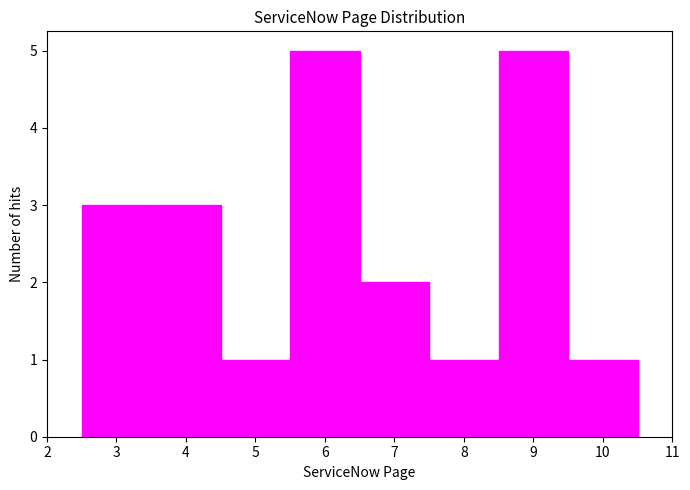

How tall is the bar that spans 3.5 to 4.5 on the x-axis? The values are not printed on the chart, so give them approximately, as read against the axis.

3